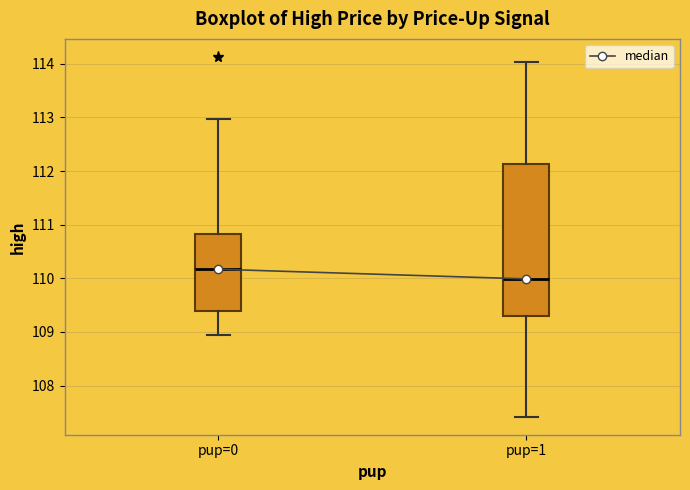

Comparing the boxes themselves (not the whiskers), which one is the tallest?

pup=1